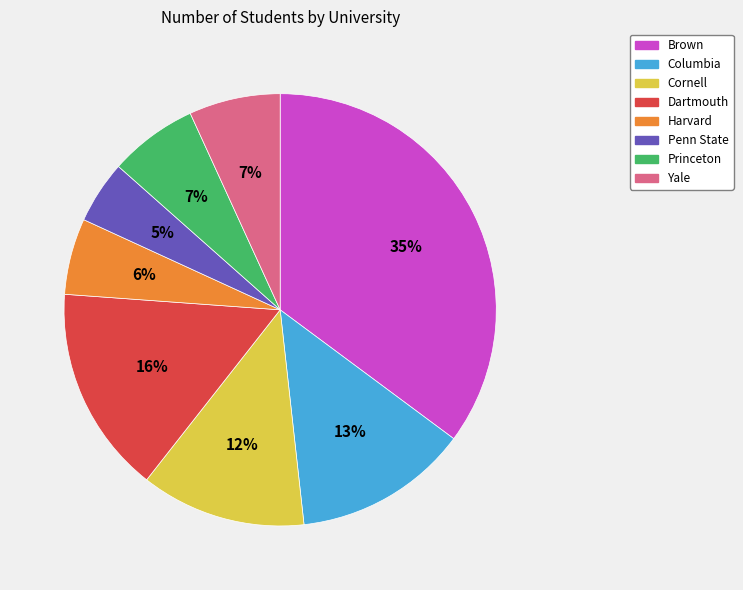

Count the number of slices in the pie.

8